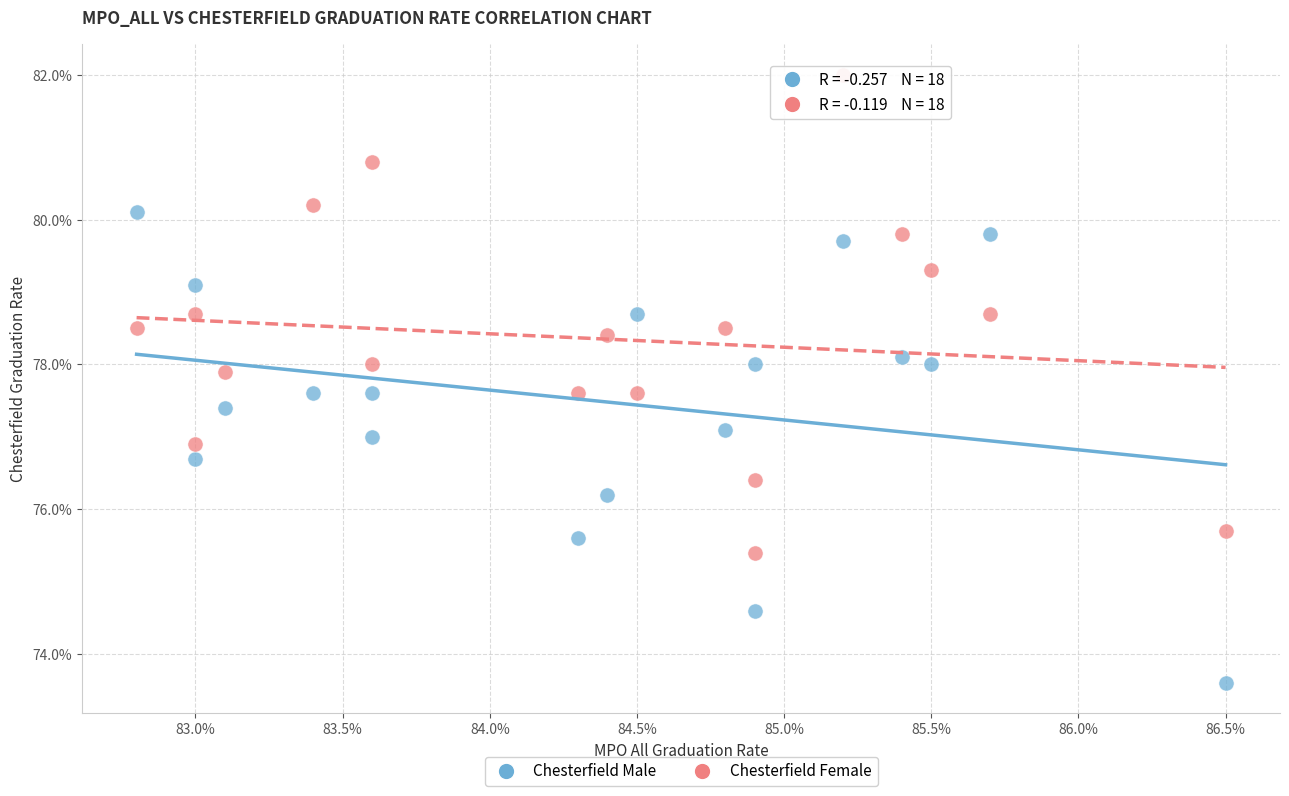

What are all the series names shown in the legend?

Chesterfield Male, Chesterfield Female